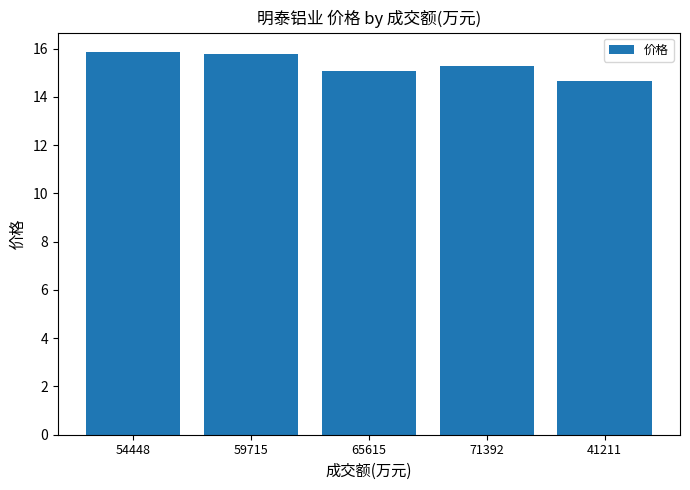

How many categories are shown in the chart?

5